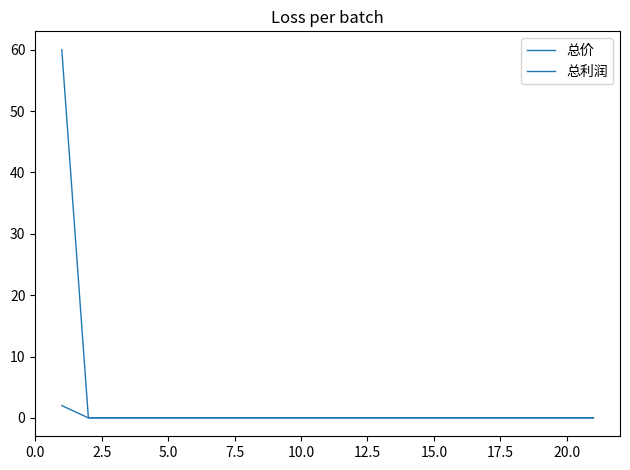

Which series has the largest total across all categories?

总价